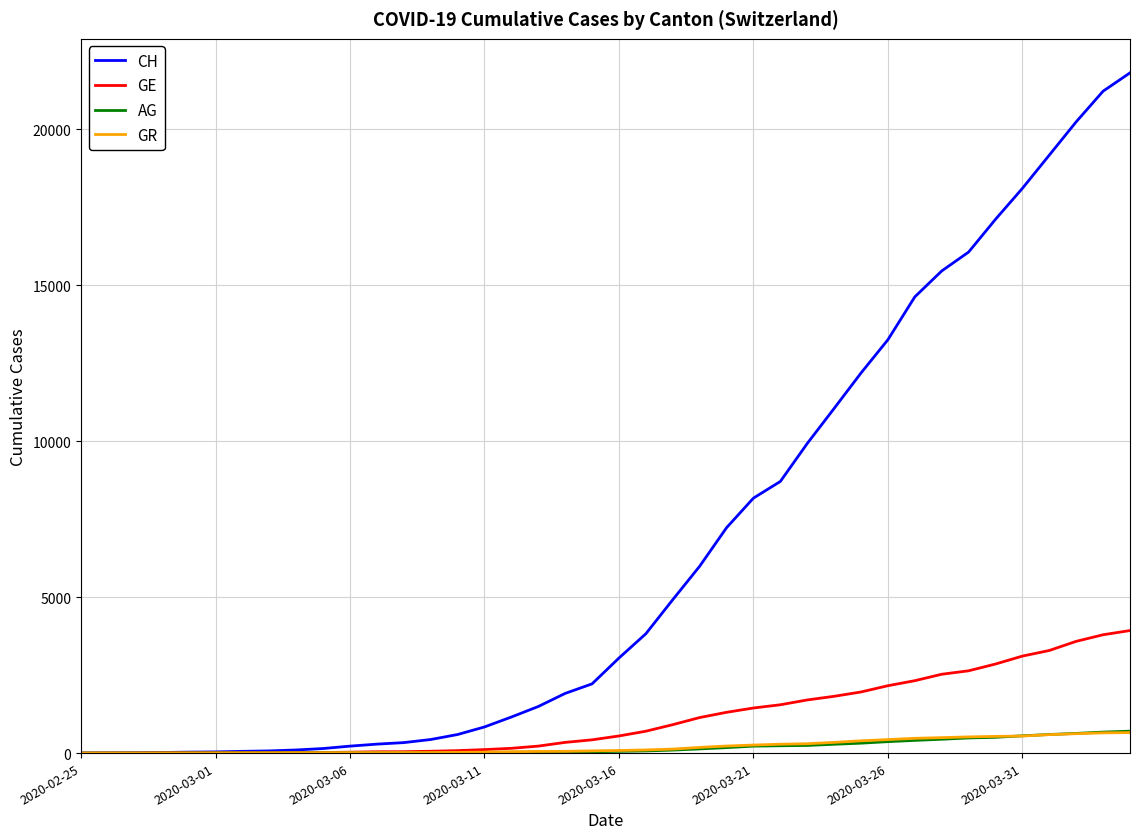

What is the highest value of the AG series?

702